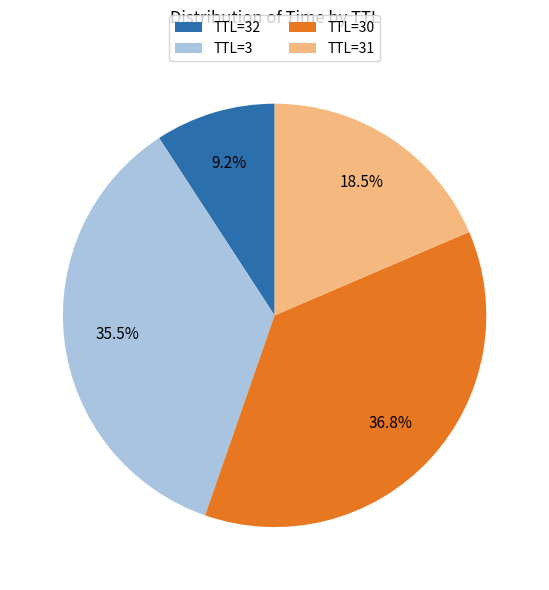

Combined, do TTL=31 and TTL=3 account for over 50%?

Yes